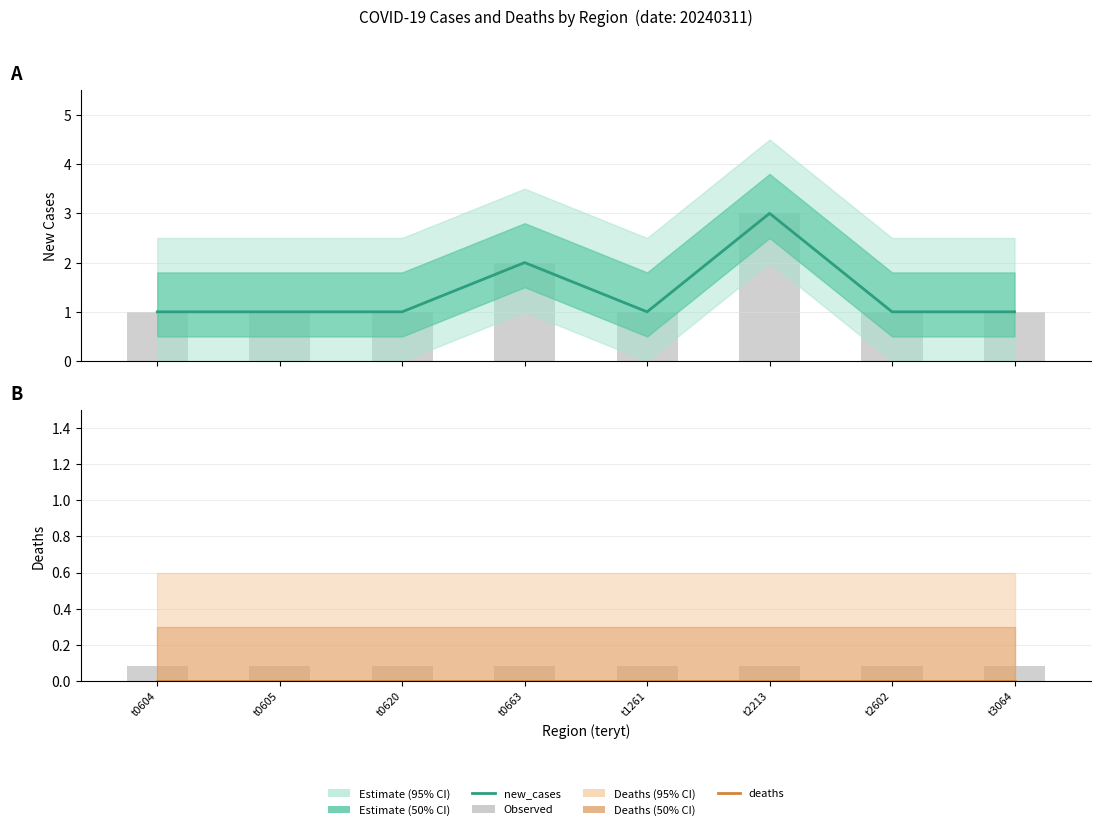

Count the observed new_cases values in the range 1 to 2.

7